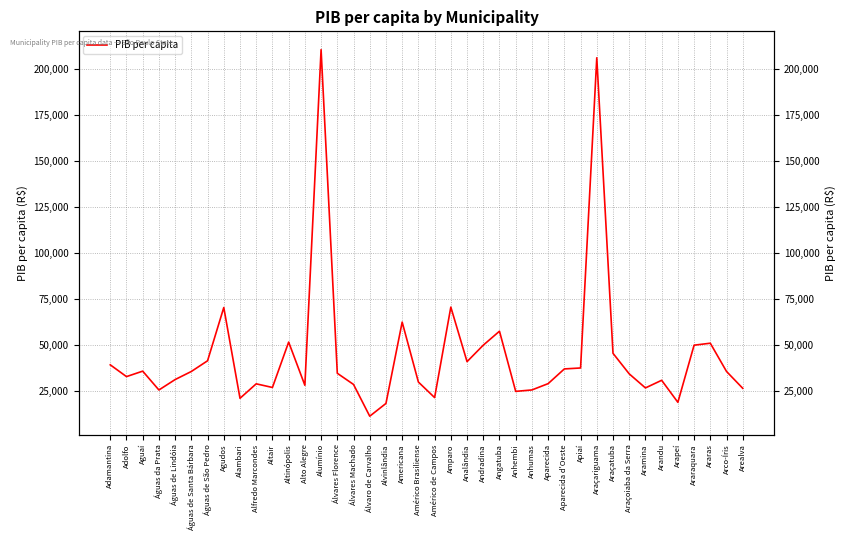

The chart shows a value of 70437.6 at Amparo. True or false?

True